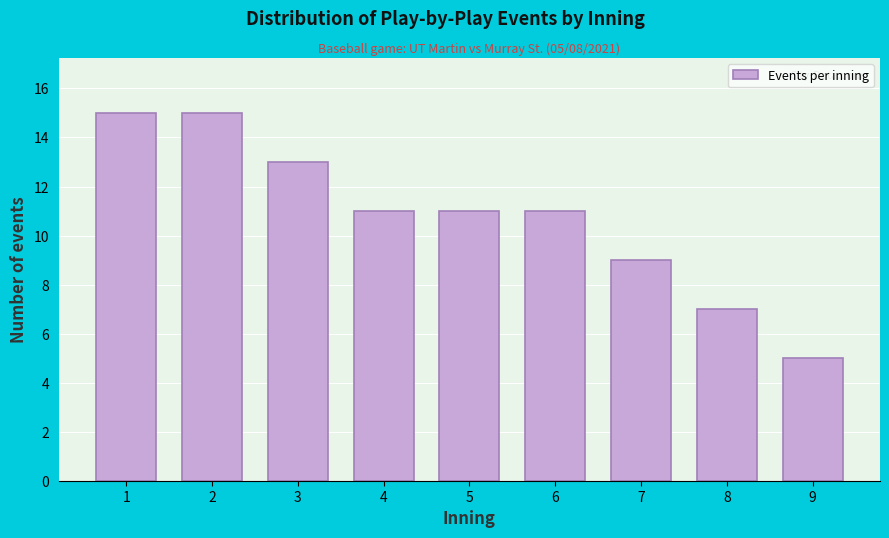

Reading right to left, what are all the values shown in this chart?

9=5	8=7	7=9	6=11	5=11	4=11	3=13	2=15	1=15